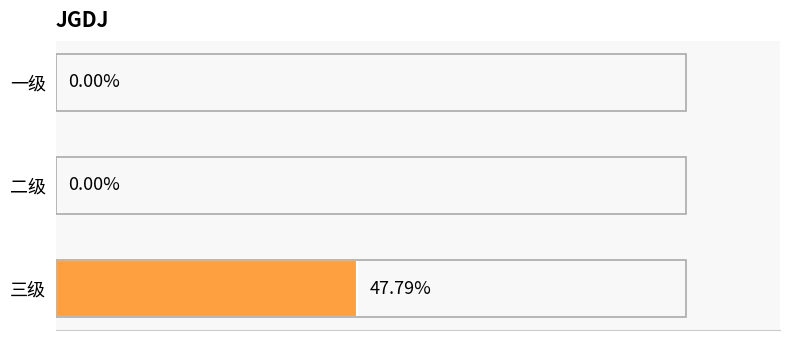

Which category has the highest value across all series?

三级